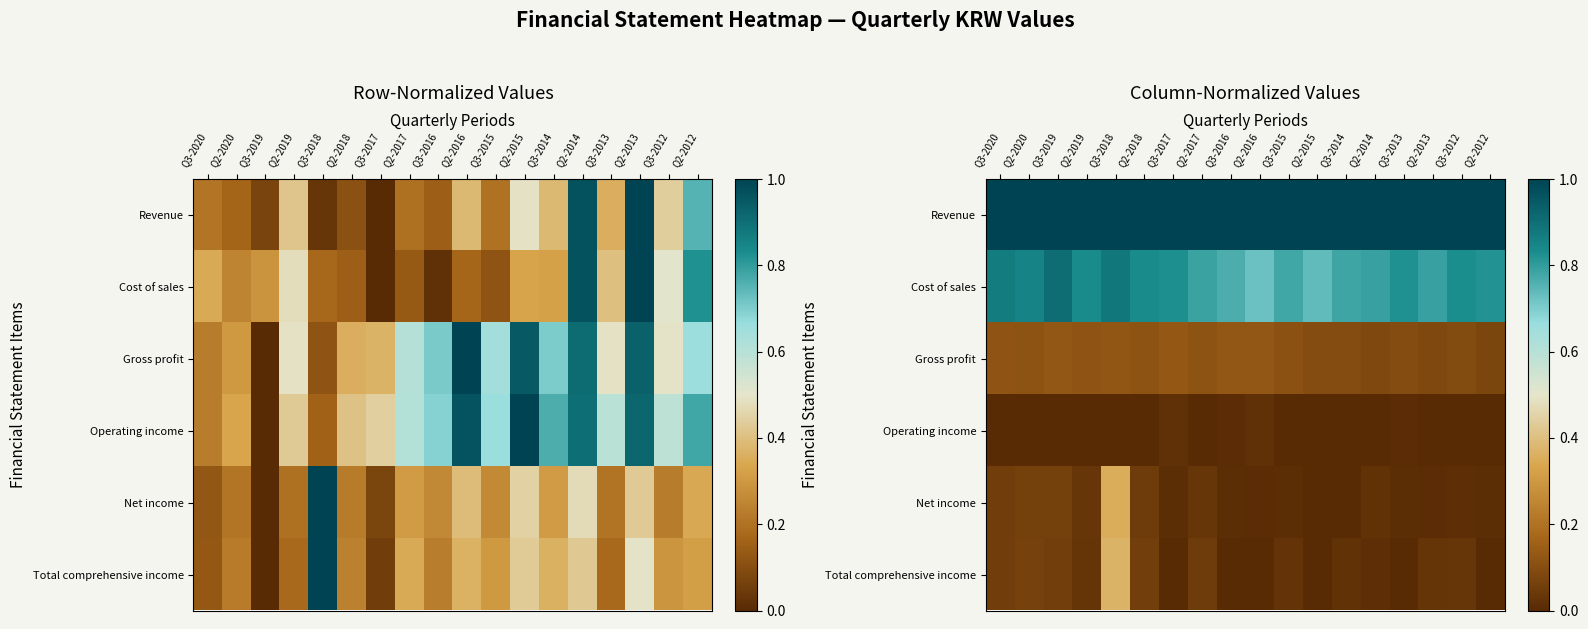

Which category has the lowest value in the Total comprehensive income series?

Q3-2017